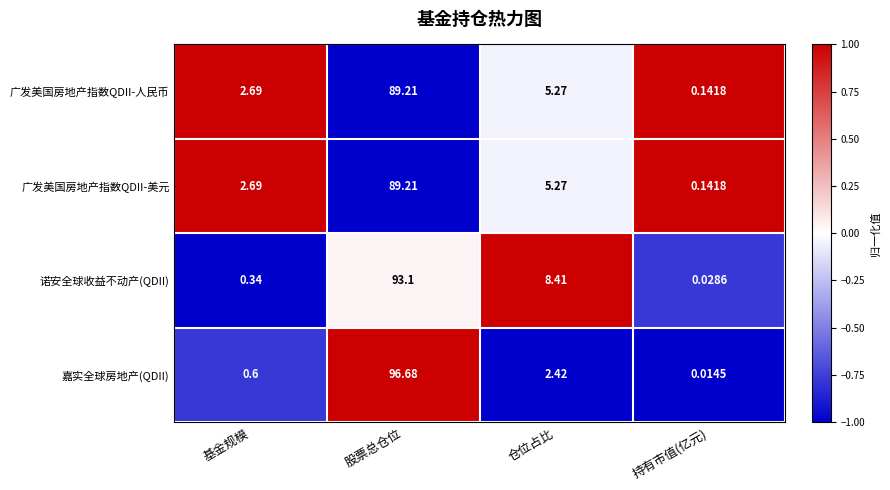

Which category has the lowest value in the 广发美国房地产指数QDII-人民币 series?

持有市值(亿元)